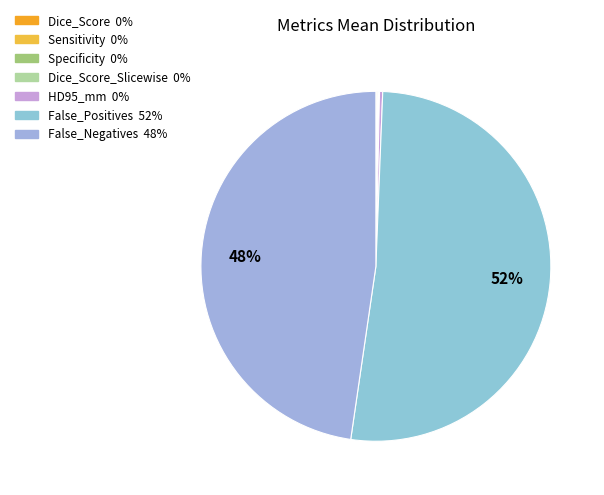

Count the number of slices in the pie.

7